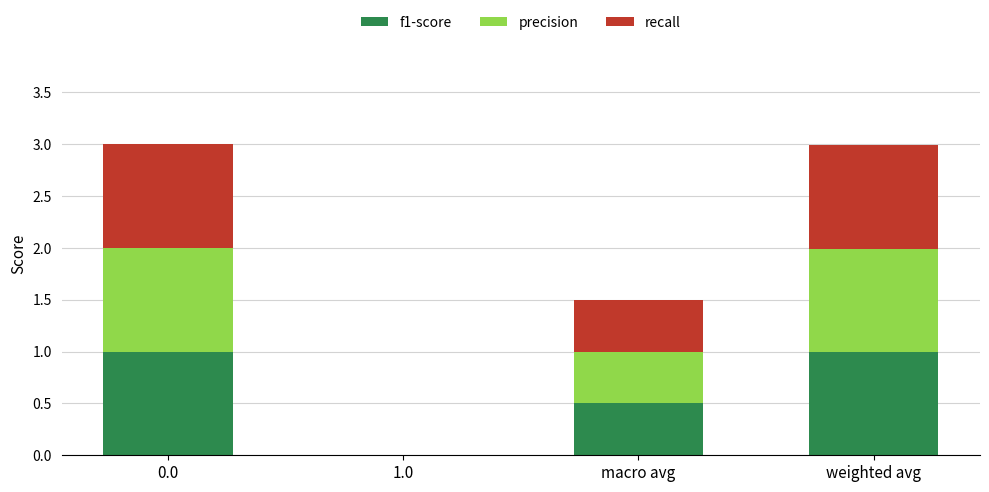

What is the maximum value for f1-score?

1.0